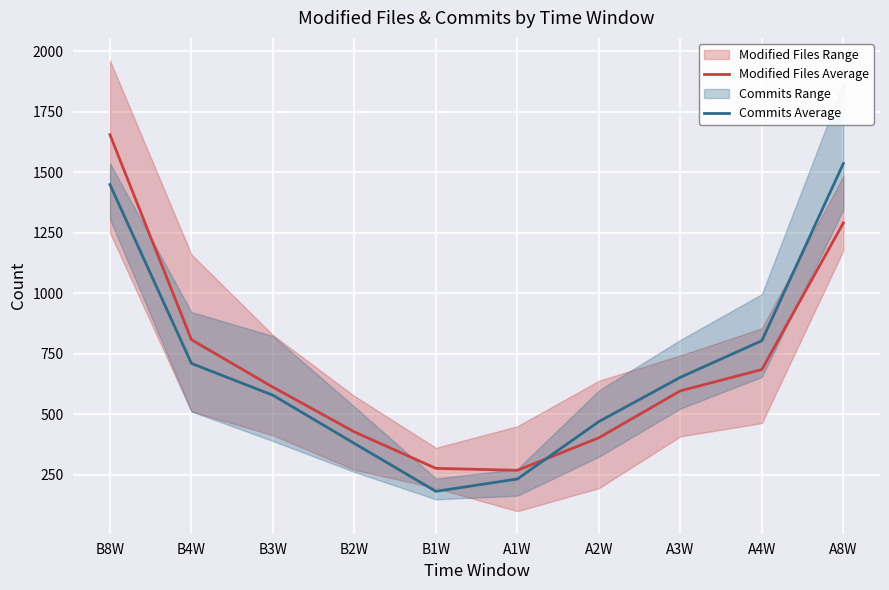

Where is Modified Files Average nearest to the value 962?

B4W